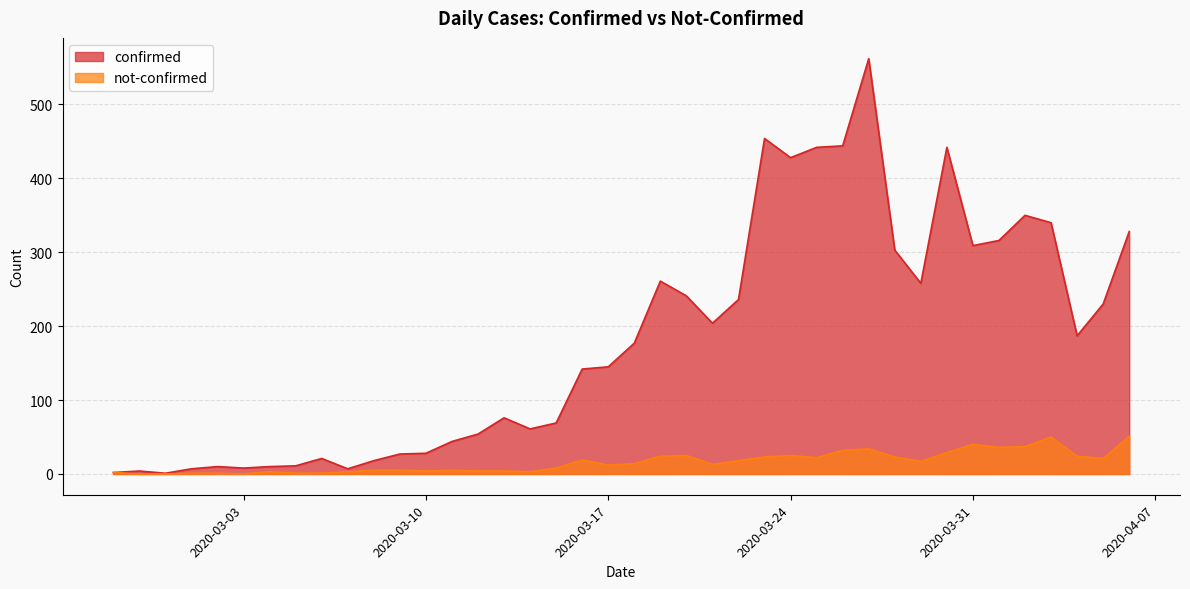

True or false: not-confirmed and confirmed cross at least once.

False